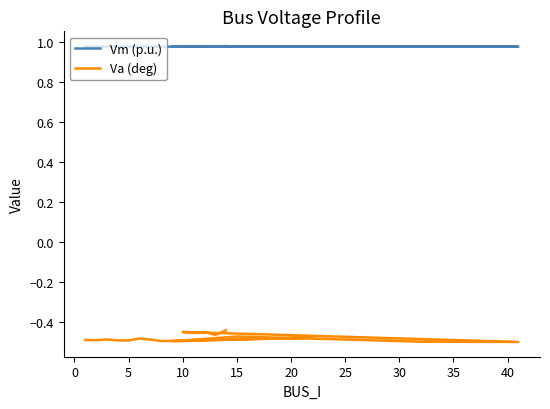

True or false: Va (deg) and Vm (p.u.) cross at least once.

False